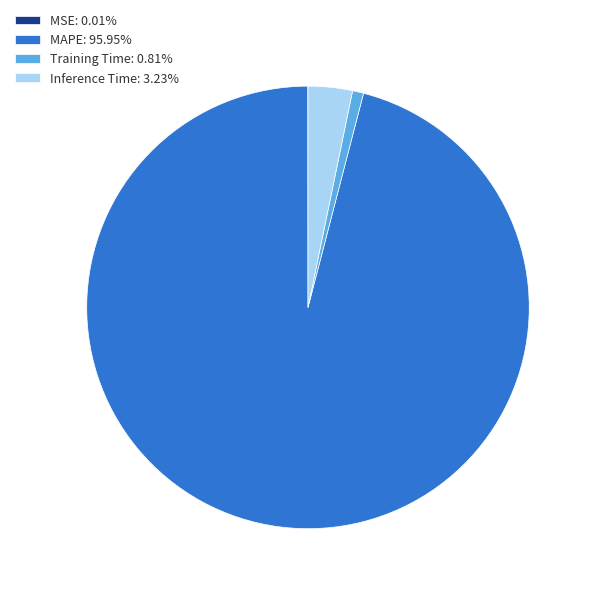

Combined, do MAPE: 95.95% and Inference Time: 3.23% account for over 50%?

Yes